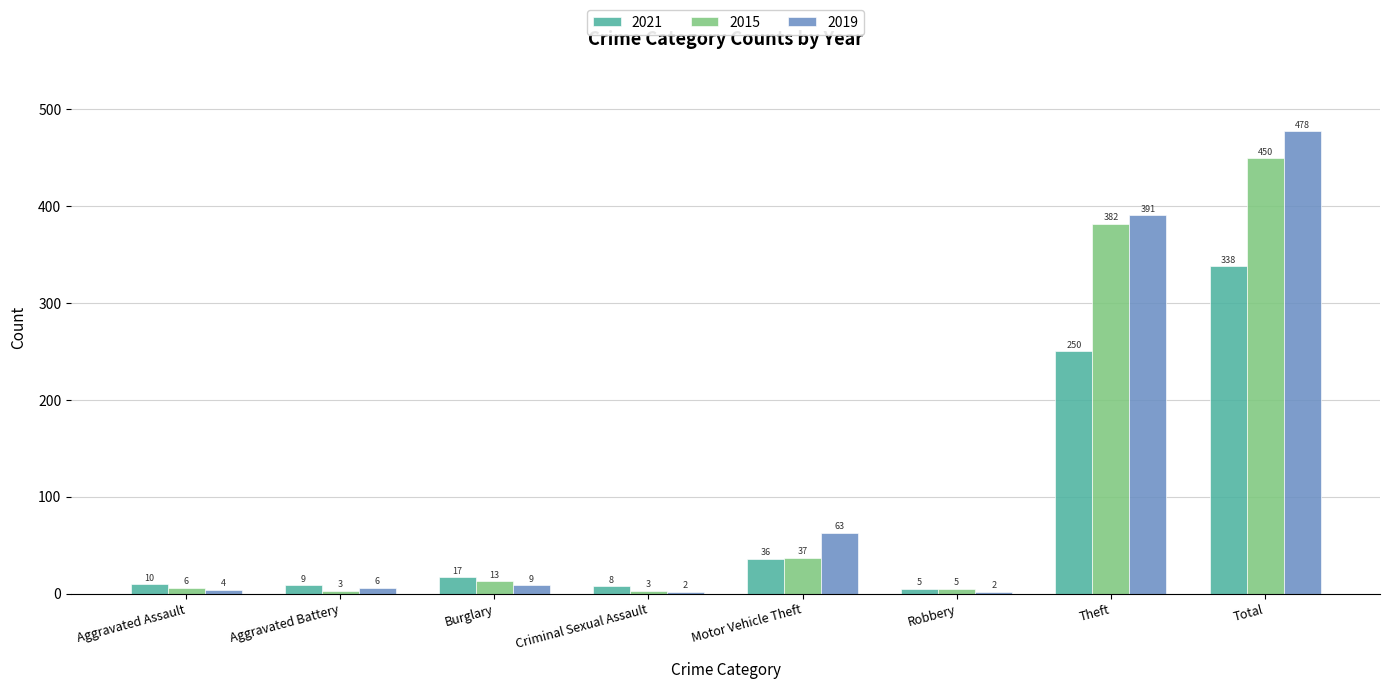

The value of 2021 at Total is 200. True or false?

False